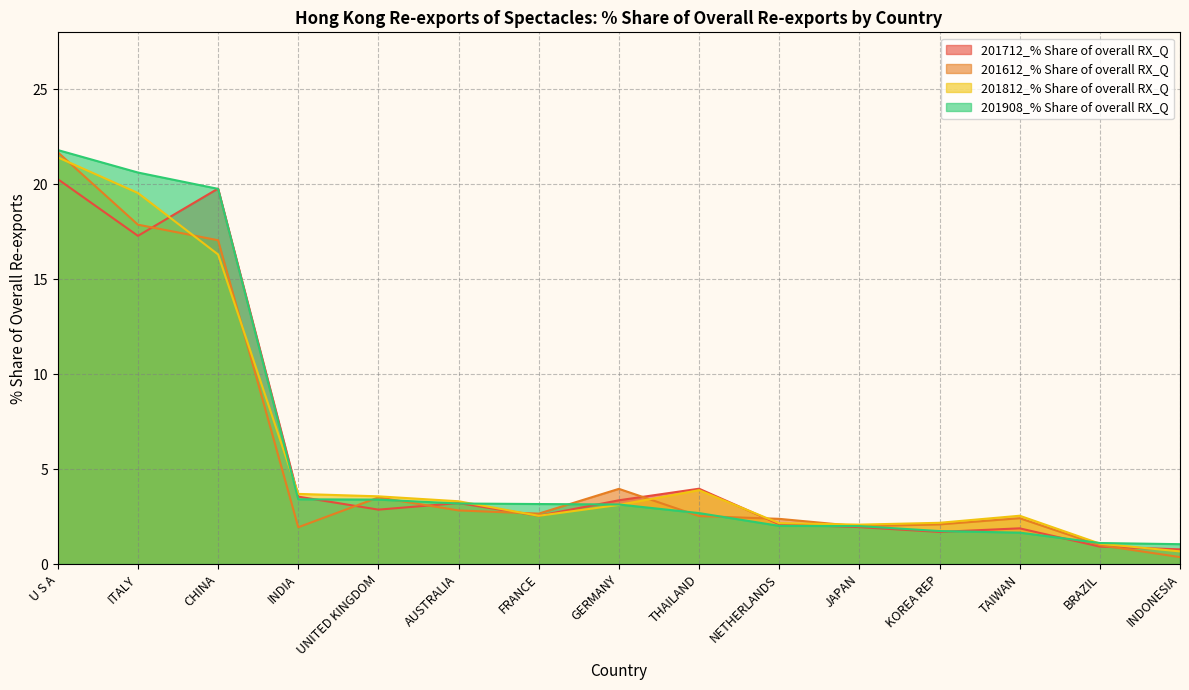

Reading right to left, list all the values displayed in this chart.

201712_% Share of overall RX_Q: 0.8	0.9	1.9	1.7	1.9	2.1	4.0	3.4	2.5	3.2	2.9	3.5	19.8	17.3	20.3
201612_% Share of overall RX_Q: 0.4	1.0	2.4	2.1	2.0	2.4	2.5	4.0	2.7	2.8	3.5	1.9	17.1	17.9	21.7
201812_% Share of overall RX_Q: 0.7	1.1	2.5	2.2	2.1	2.2	3.9	3.1	2.5	3.3	3.6	3.7	16.3	19.5	21.4
201908_% Share of overall RX_Q: 1.0	1.1	1.7	1.7	2.0	2.0	2.7	3.1	3.2	3.2	3.4	3.4	19.8	20.6	21.8